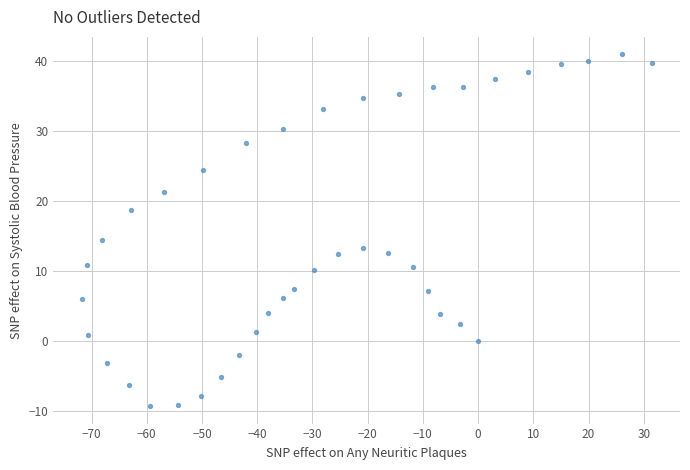

What is the range of X values (max minus min)?

103.2